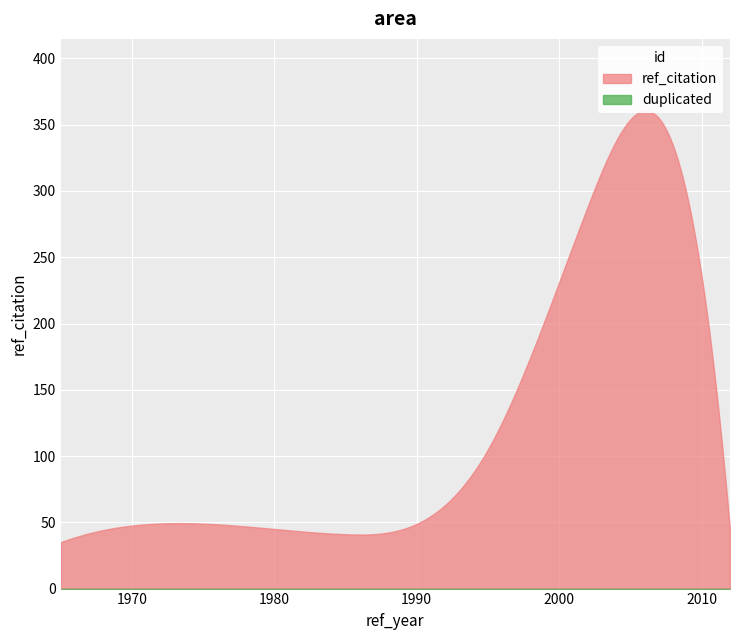

What are all the series names shown in the legend?

ref_citation, duplicated